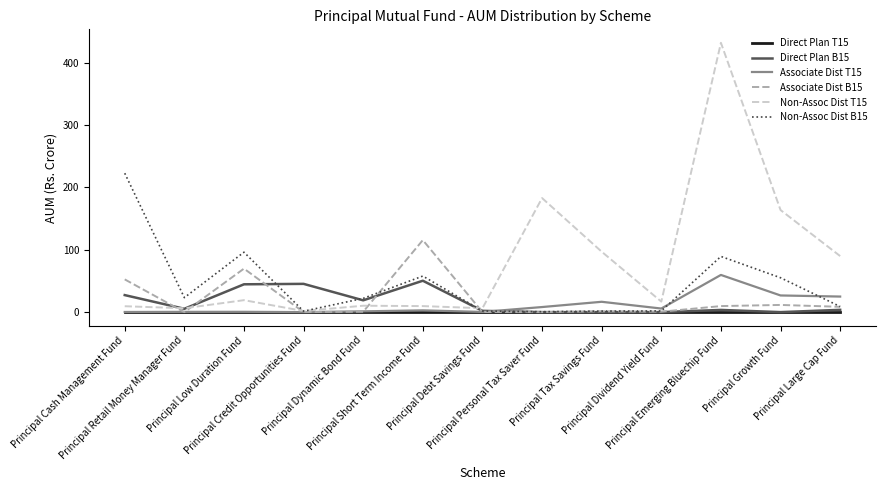

How many lines are shown in the chart?

6